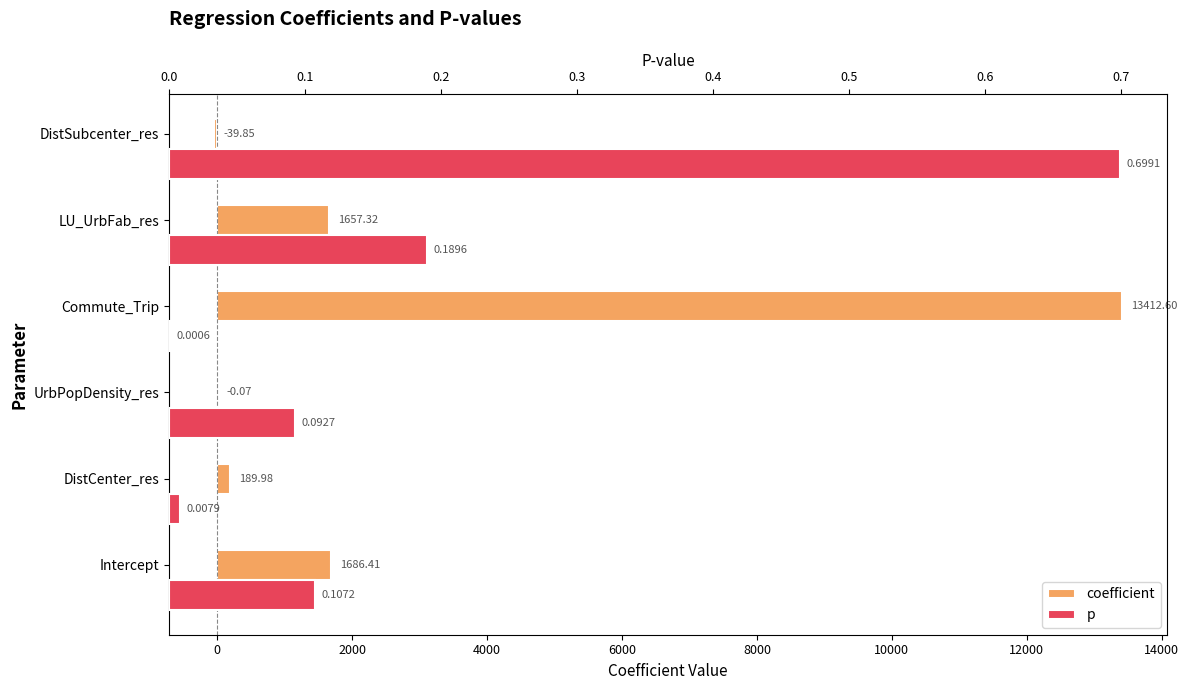

Reading left to right, transcribe all the data shown in this chart.

coefficient: 1686.4	190.0	-0.1	13412.6	1657.3	-39.8
p: 0.1	0.0	0.1	0.0	0.2	0.7